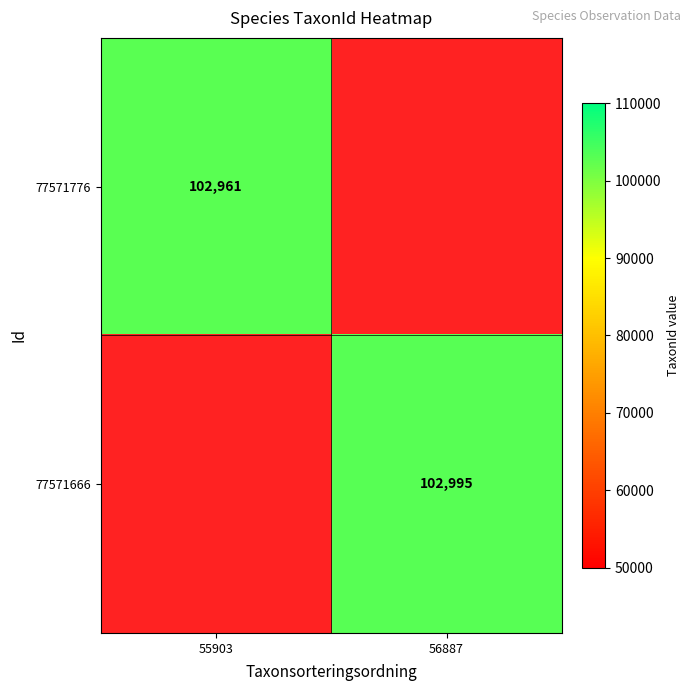

True or false: 77571776 has a value of 102961 at 55903.

True